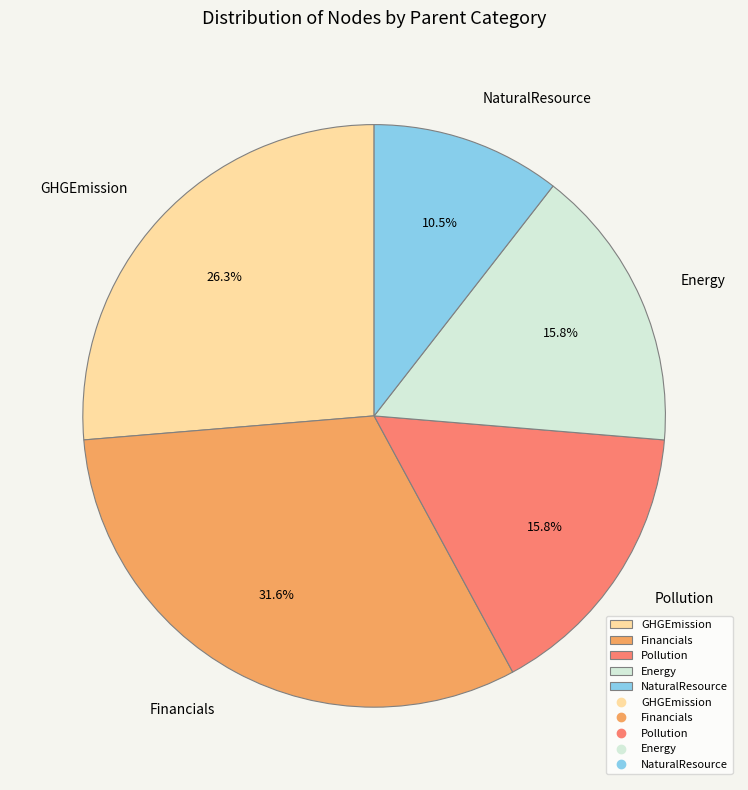

Does GHGEmission represent more than half of the total?

No